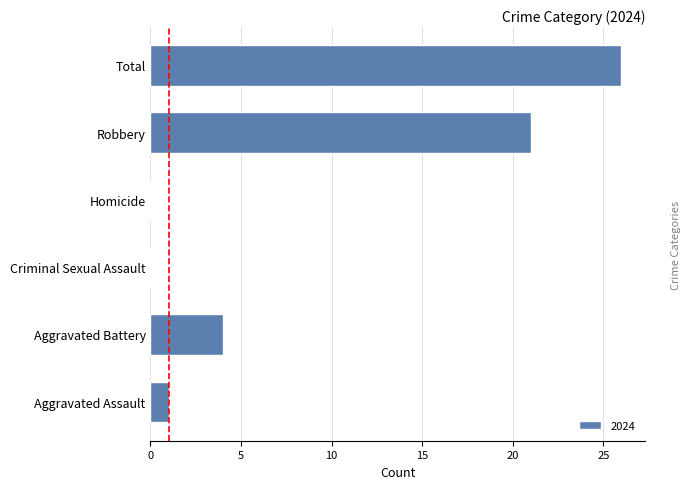

What is the maximum value shown in the chart?

26